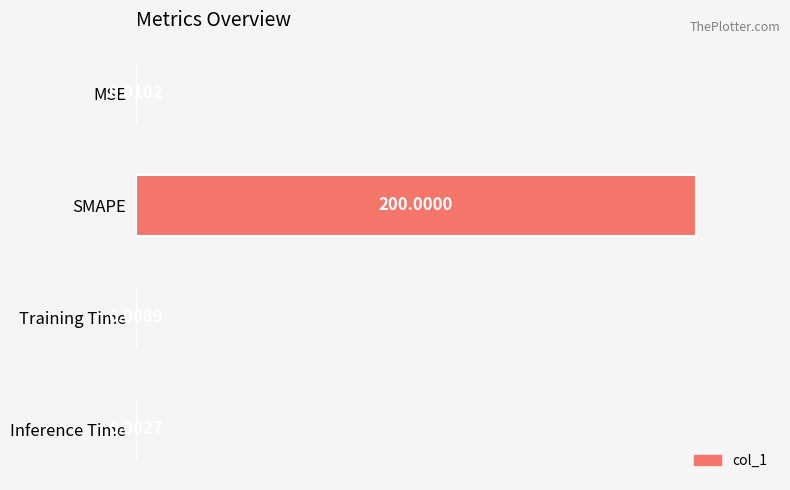

Which label corresponds to the largest value in the chart?

SMAPE